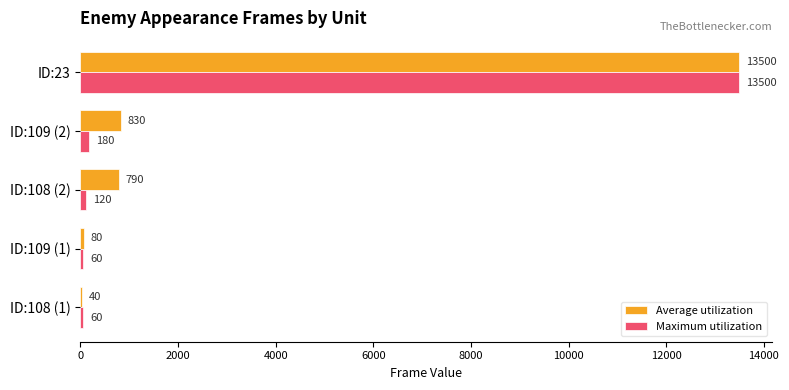

Read the Maximum utilization value at ID:23, to the nearest 100.

13500